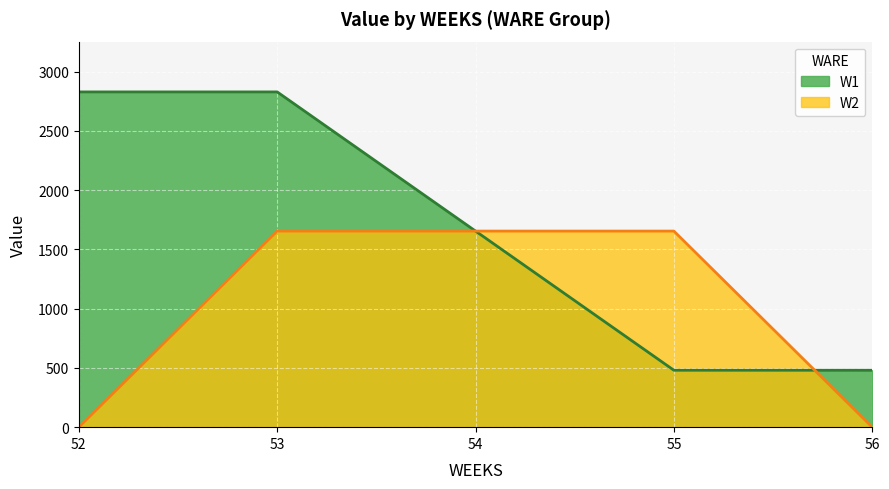

How many series are shown in this chart?

2